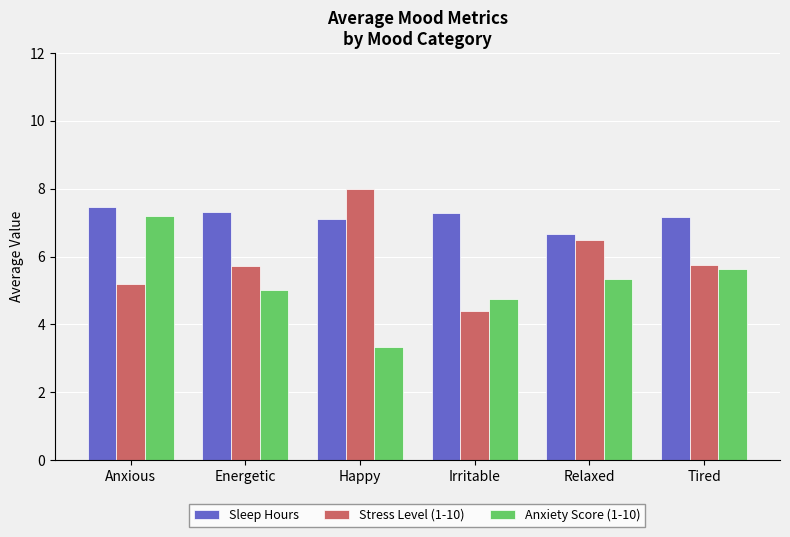

Does the chart contain any negative values?

No